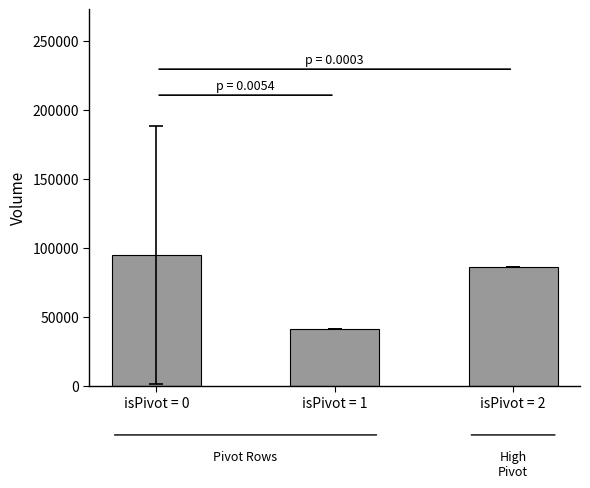

Count the number of data series in this chart.

1